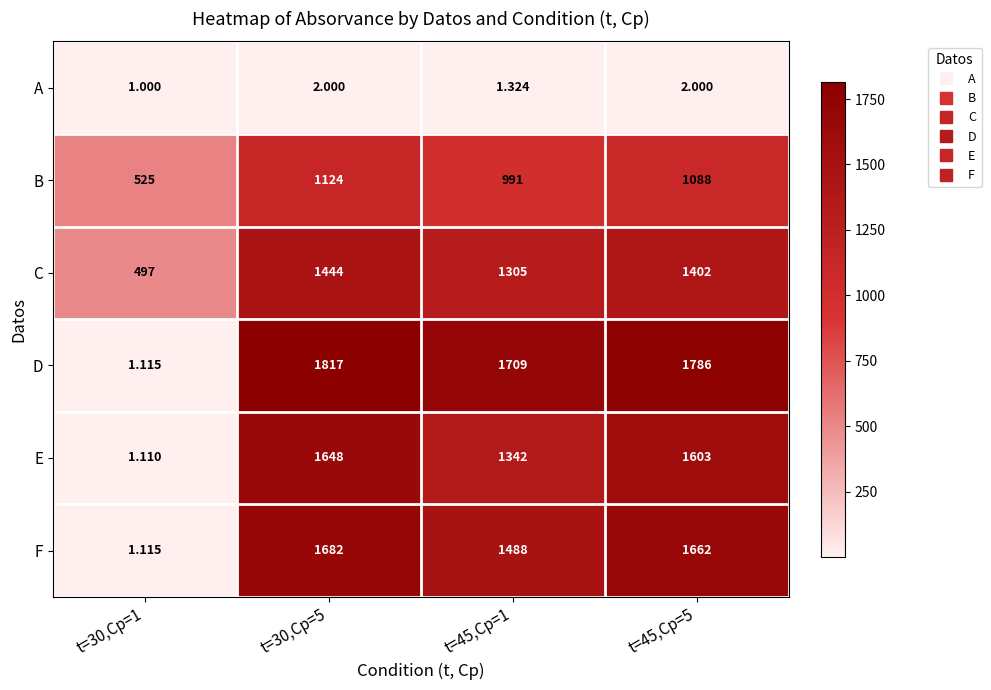

At how many categories does at least one series exceed 628?

3